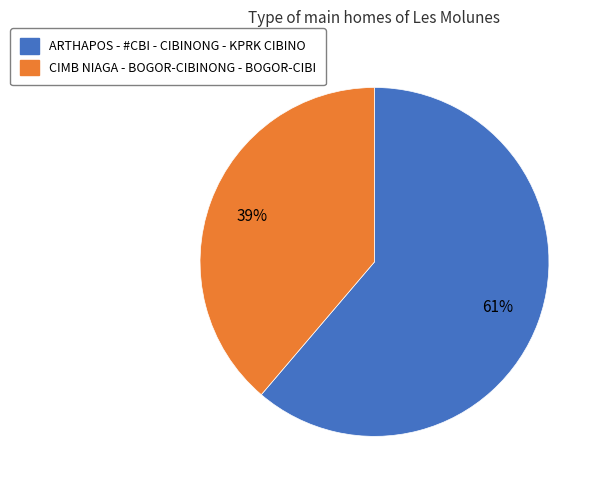

The CIMB NIAGA - BOGOR-CIBINONG - BOGOR-CIBI slice represents 32% of the pie. True or false?

False